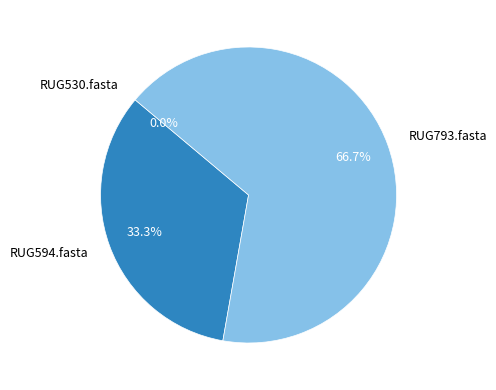

What percentage do RUG530.fasta and RUG594.fasta together represent?

33.3%